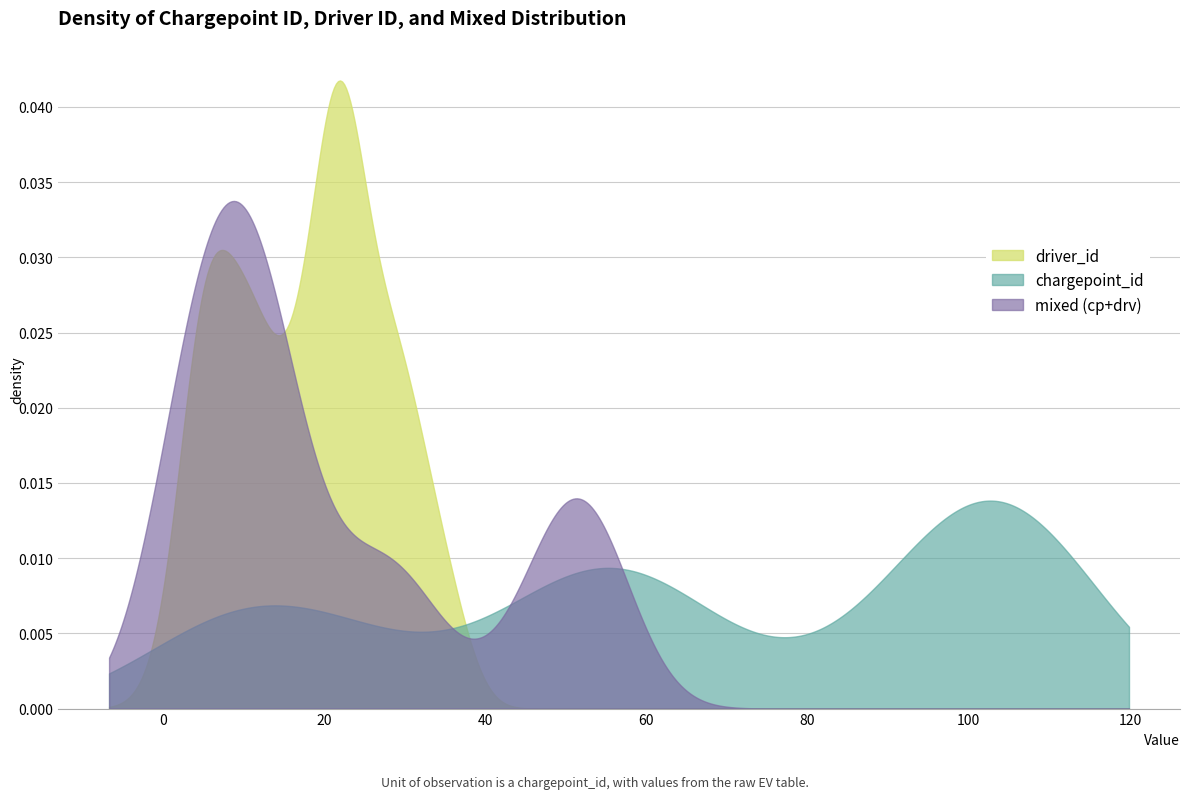

True or false: notify_start and notify_complete intersect in this chart.

False